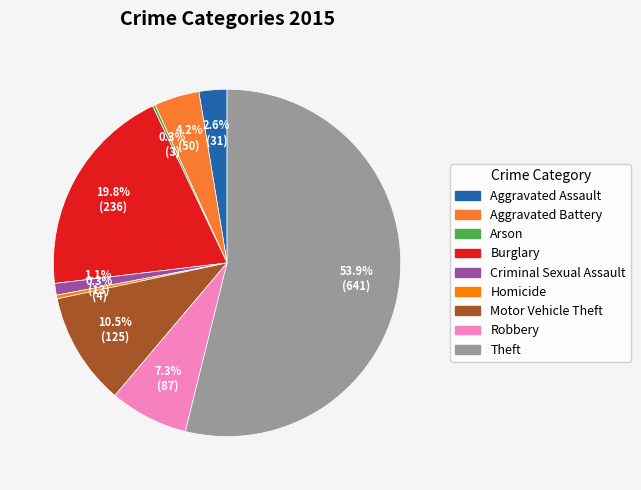

Approximately how many times larger is the value at Aggravated Assault compared to Robbery?

0.4